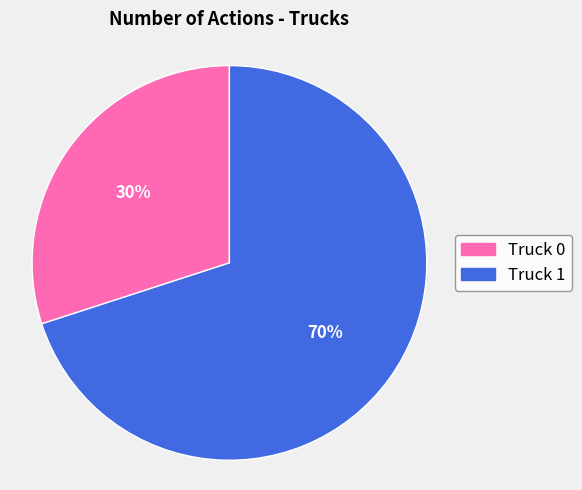

To the nearest percent, what percentage of the pie is Truck 0?

30%